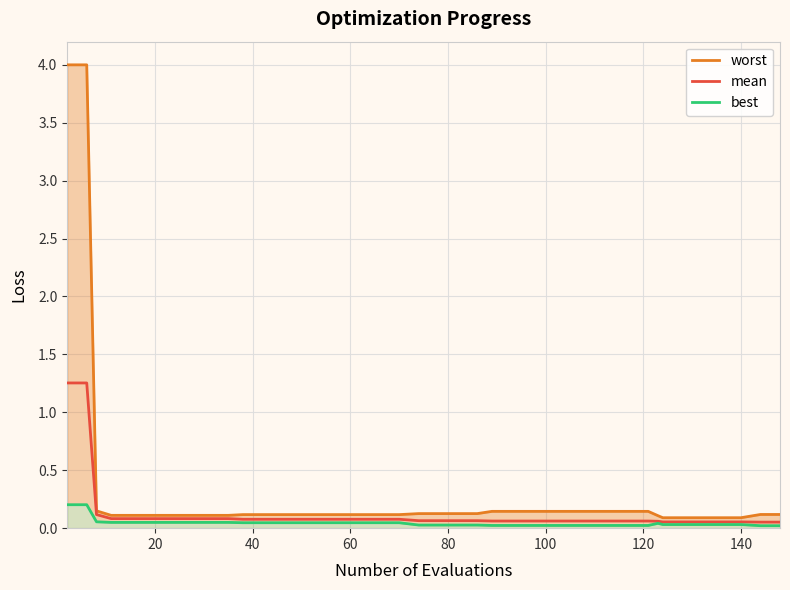

What are all the series names shown in the legend?

worst, mean, best